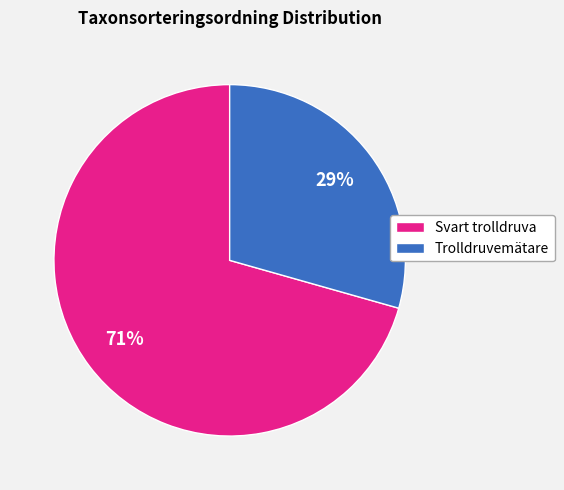

Is it true that Trolldruvemätare is 29% of the pie?

True